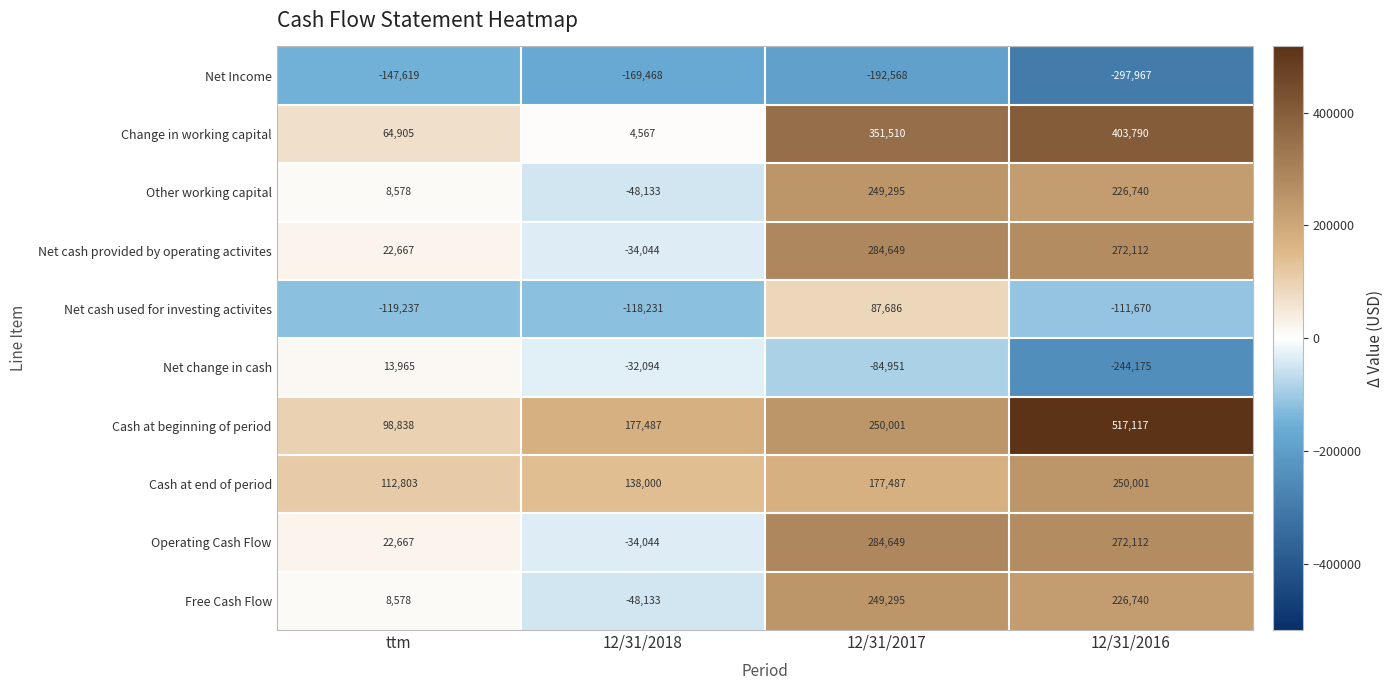

Rank the categories by Other working capital value from lowest to highest.

12/31/2018, ttm, 12/31/2016, 12/31/2017